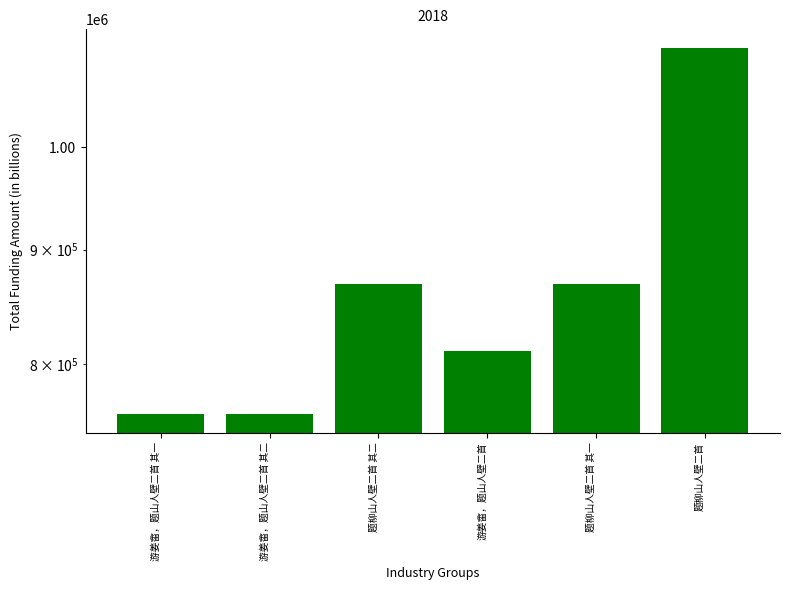

List the labels in order of value, largest first.

题柳山人壁二首, 题柳山人壁二首 其一, 题柳山人壁二首 其二, 游姜畬，题山人壁二首, 游姜畬，题山人壁二首 其二, 游姜畬，题山人壁二首 其一